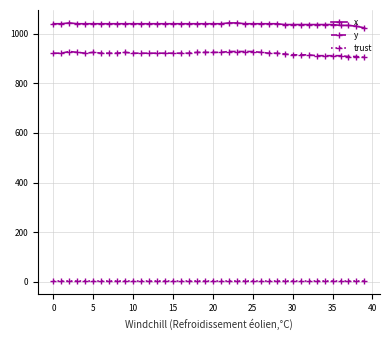

Rank the series by their maximum value, from lowest to highest.

trust, y, x